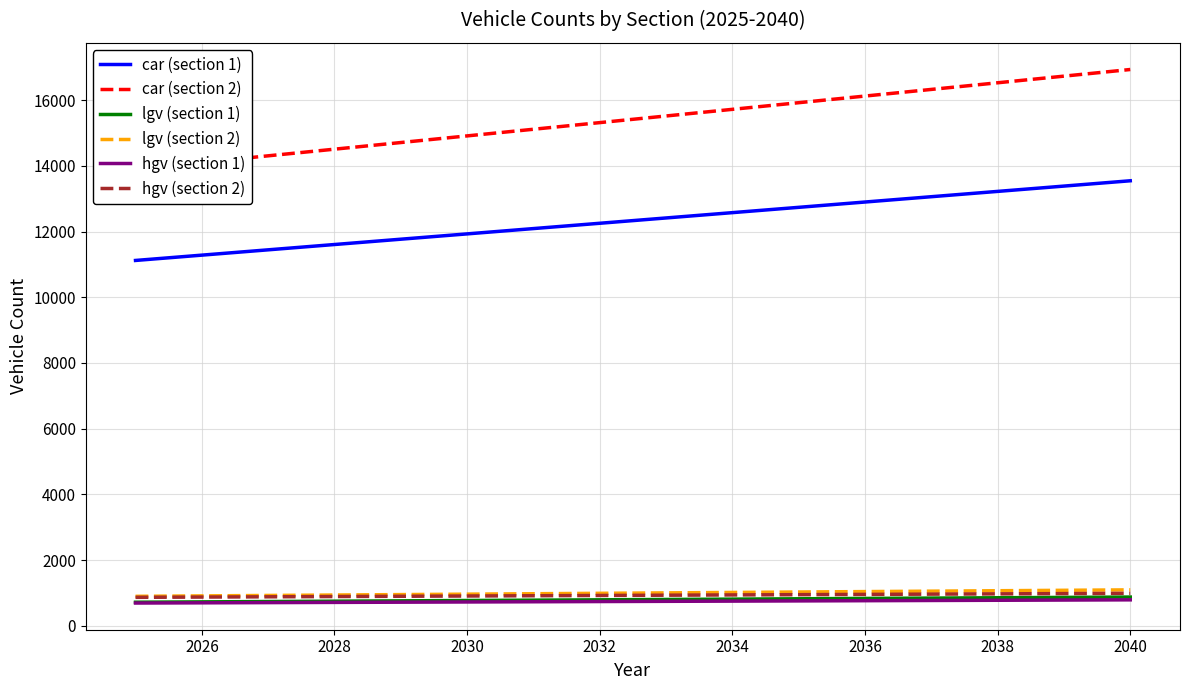

Is it true that car (section 1) equals 17638.7 at 2036?

False